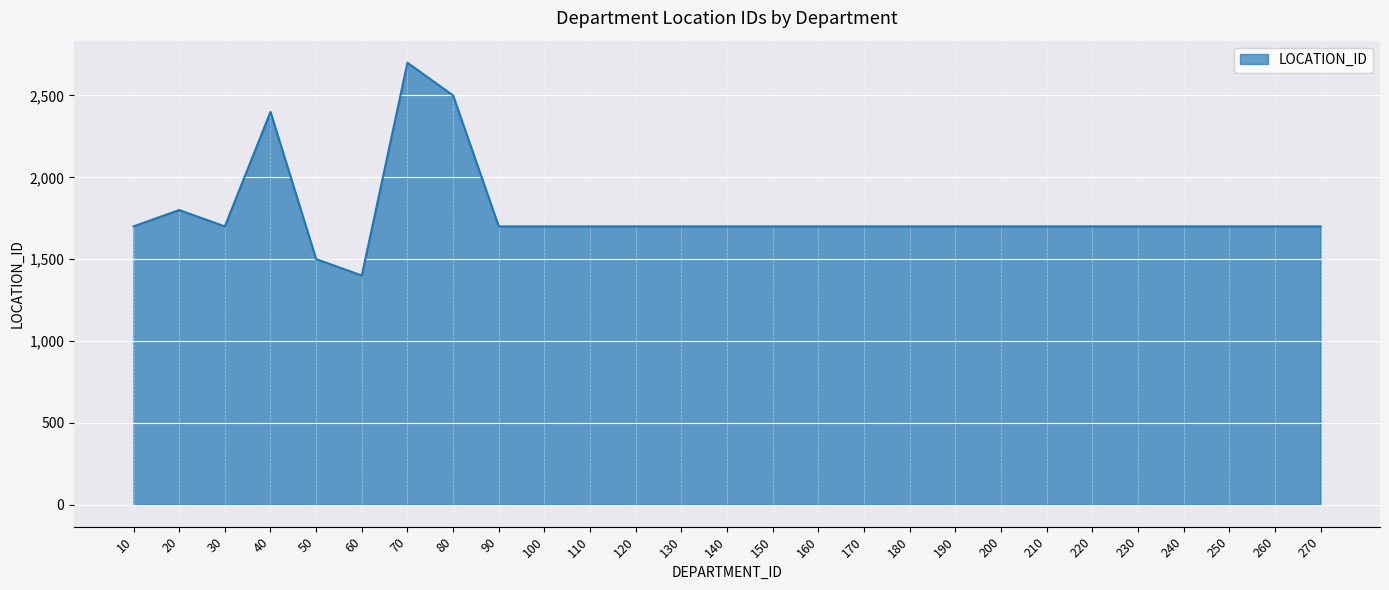

What is the change in value from 40 to 250?

-700